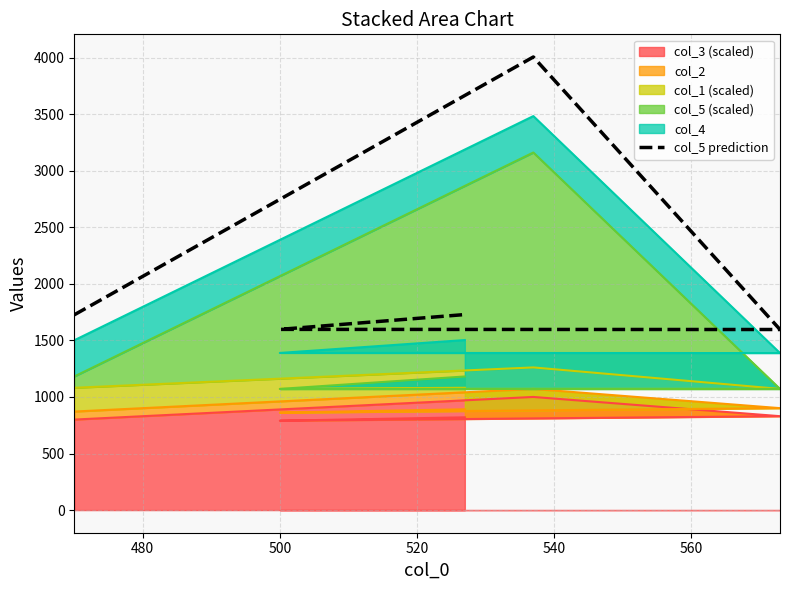

What is the value of the 1st point from the left?

1726.2